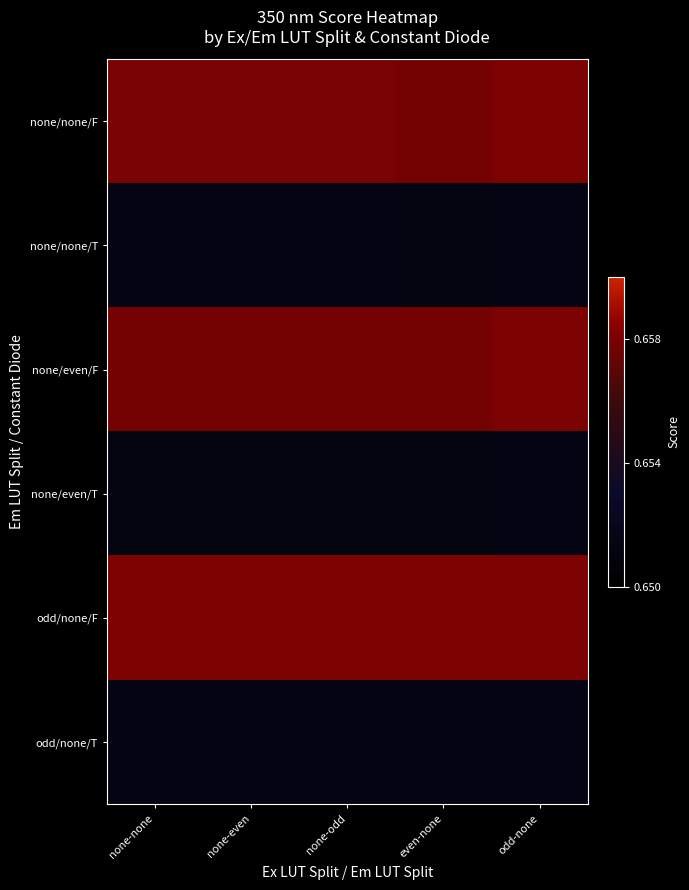

Reading right to left, list all the values displayed in this chart.

none/none/F: odd-none=0.7	even-none=0.7	none-odd=0.7	none-even=0.7	none-none=0.7
none/none/T: odd-none=0.7	even-none=0.7	none-odd=0.7	none-even=0.7	none-none=0.7
none/even/F: odd-none=0.7	even-none=0.7	none-odd=0.7	none-even=0.7	none-none=0.7
none/even/T: odd-none=0.7	even-none=0.7	none-odd=0.7	none-even=0.7	none-none=0.7
odd/none/F: odd-none=0.7	even-none=0.7	none-odd=0.7	none-even=0.7	none-none=0.7
odd/none/T: odd-none=0.7	even-none=0.7	none-odd=0.7	none-even=0.7	none-none=0.7